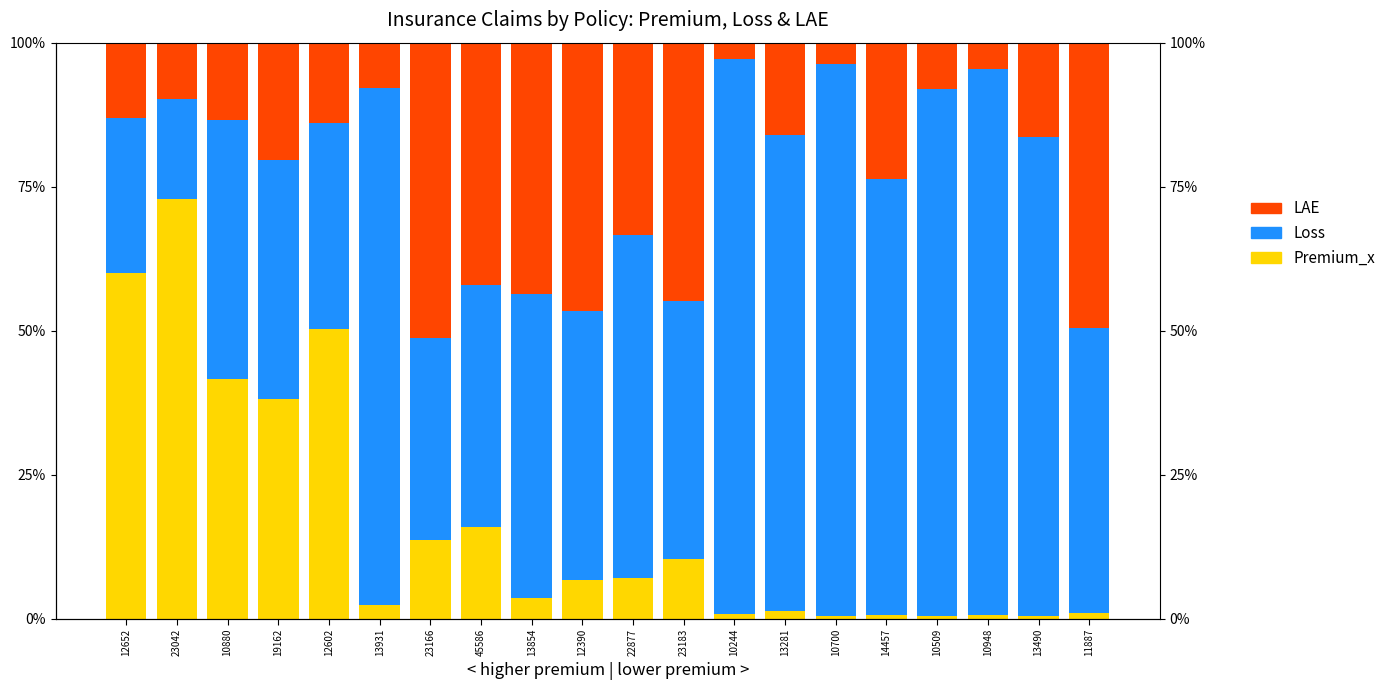

Which category has the highest value across all series?

10244